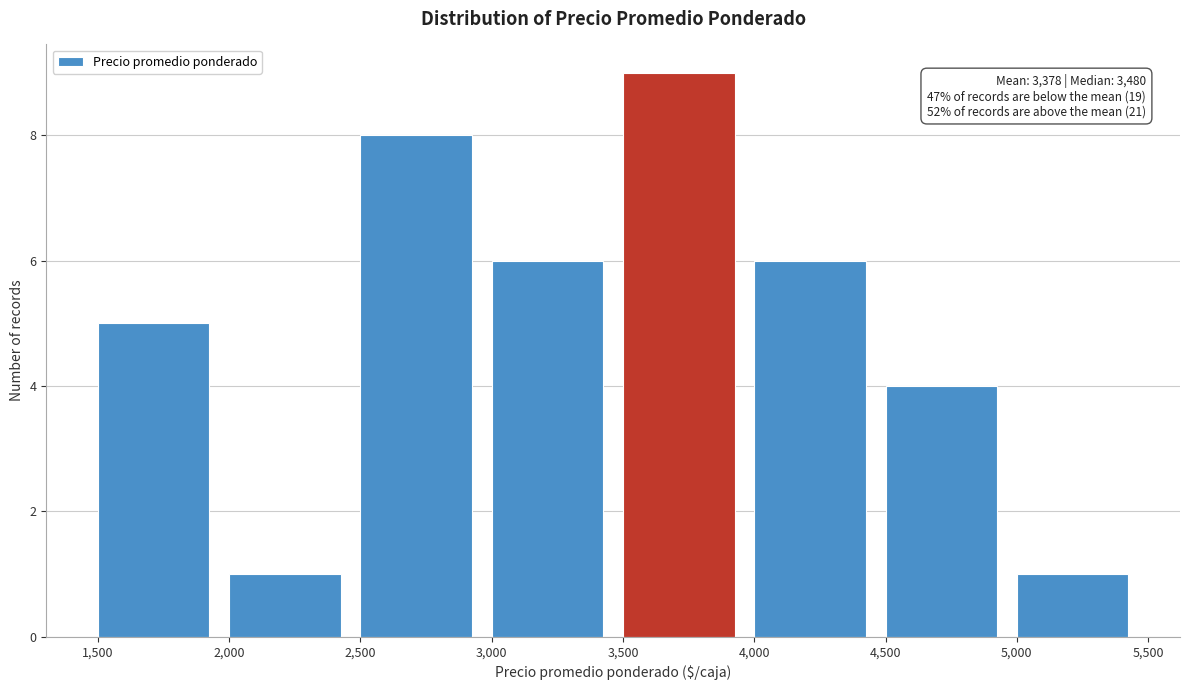

Which range on the x-axis has the tallest bar?

3,500 to 4,000